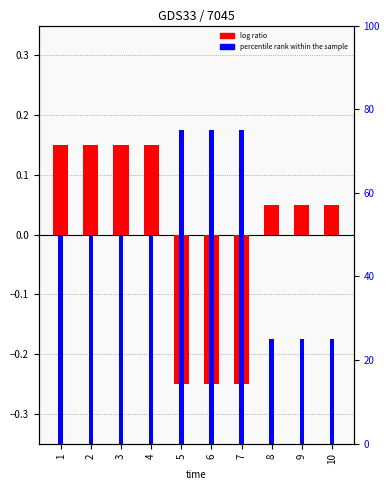

What are all the series names shown in the legend?

log ratio, percentile rank within the sample